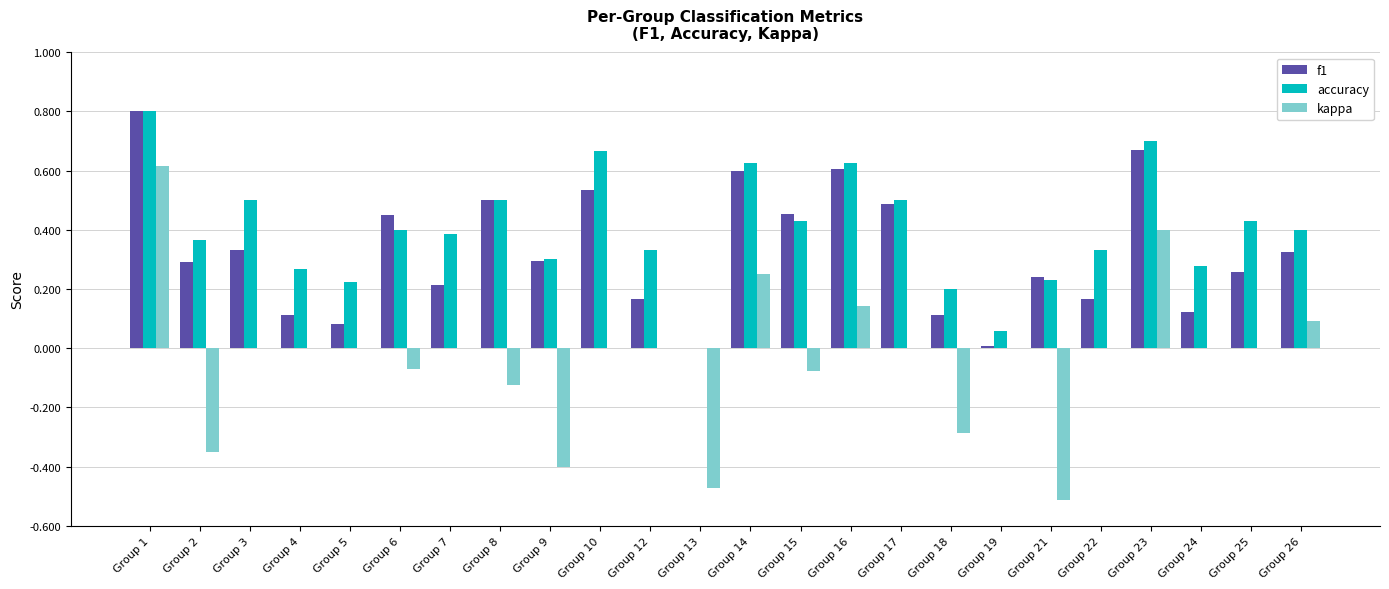

Is the value of kappa at Group 10 greater than the value of f1 at Group 1?

No